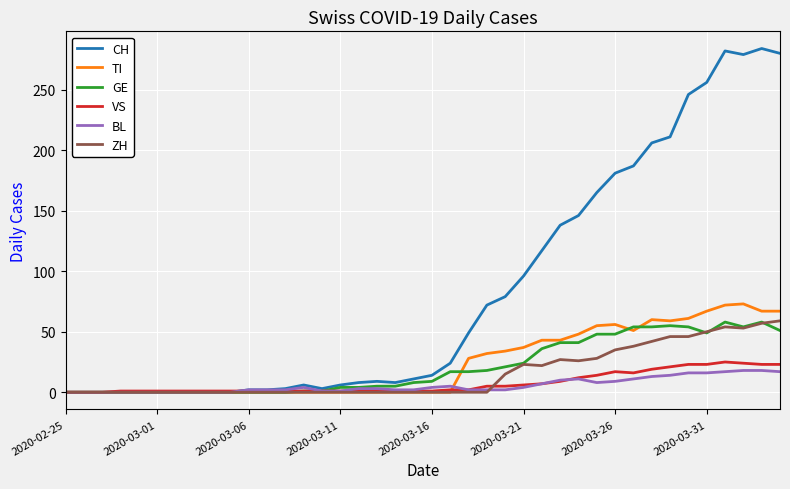

Which series has the widest spread of values?

CH